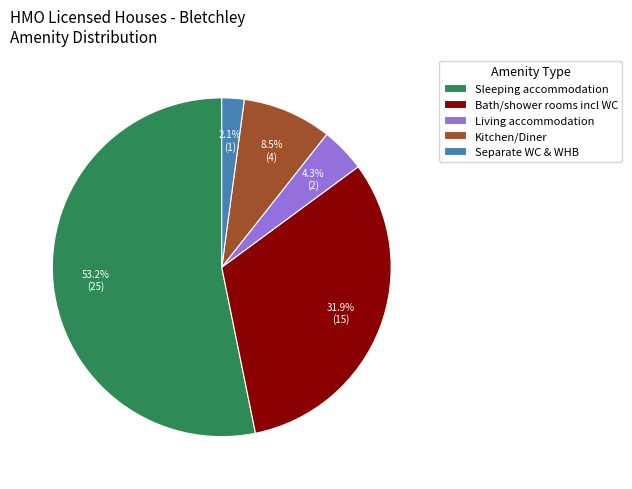

What is the smallest slice in the pie chart?

Separate WC & WHB